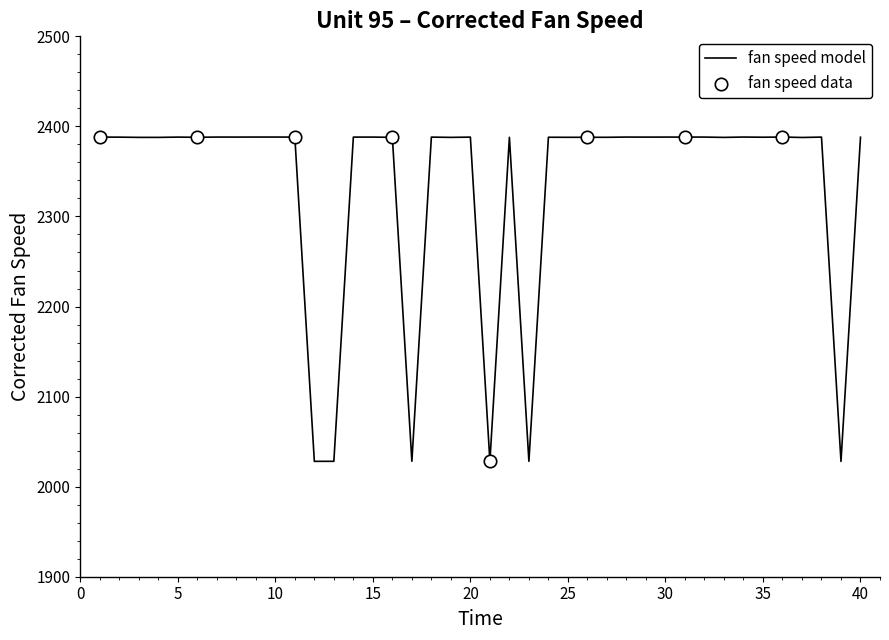

What is the smallest value displayed?

2028.0